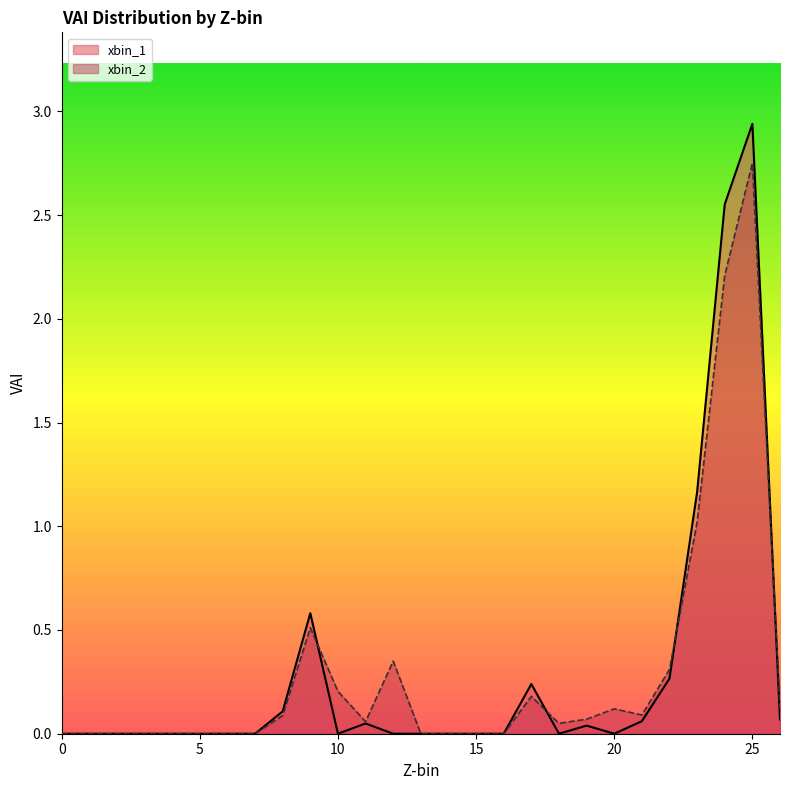

Which series has the largest total across all categories?

xbin_2